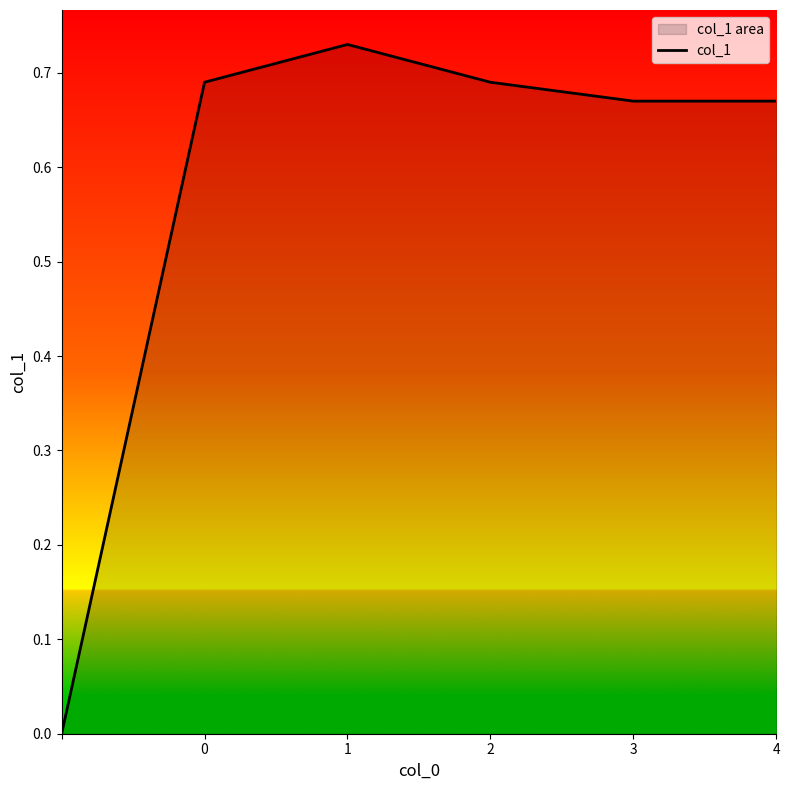

True or false: the data has more than 0 interior local peaks.

True